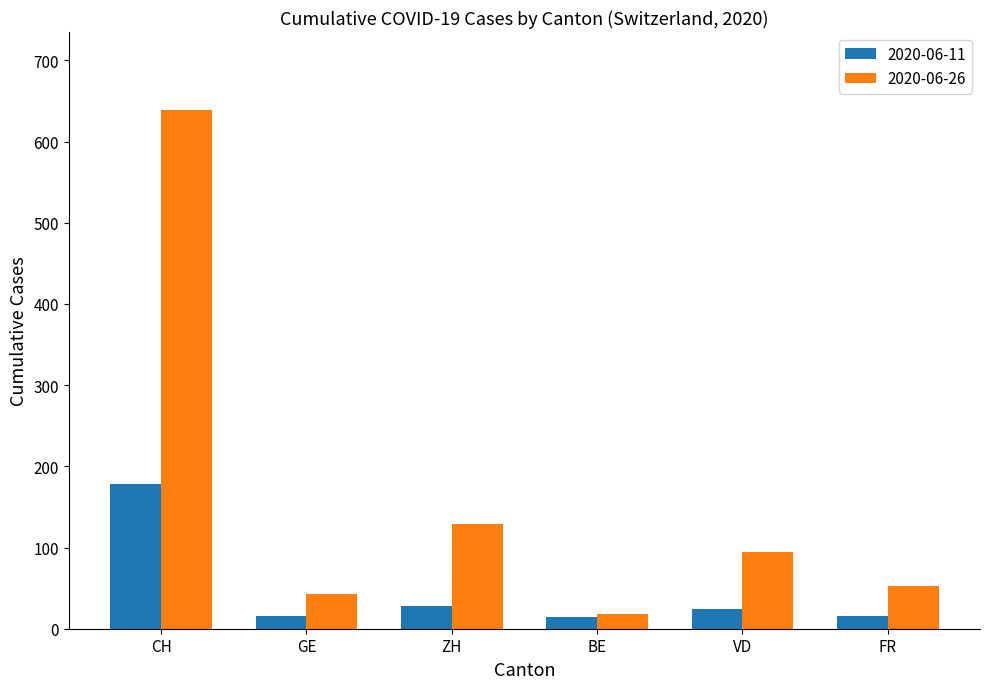

Which series has the largest range (max minus min)?

2020-06-26